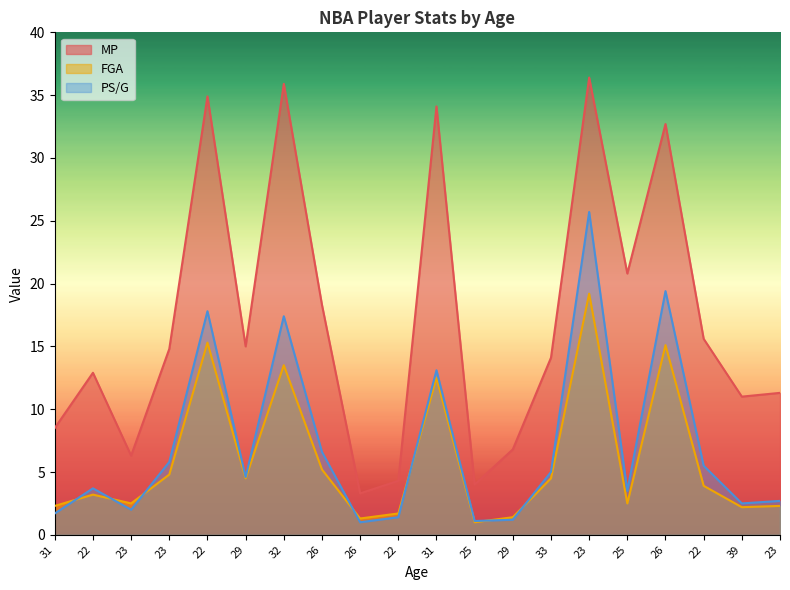

After their last crossing, which series has the higher values: FGA or PS/G?

PS/G